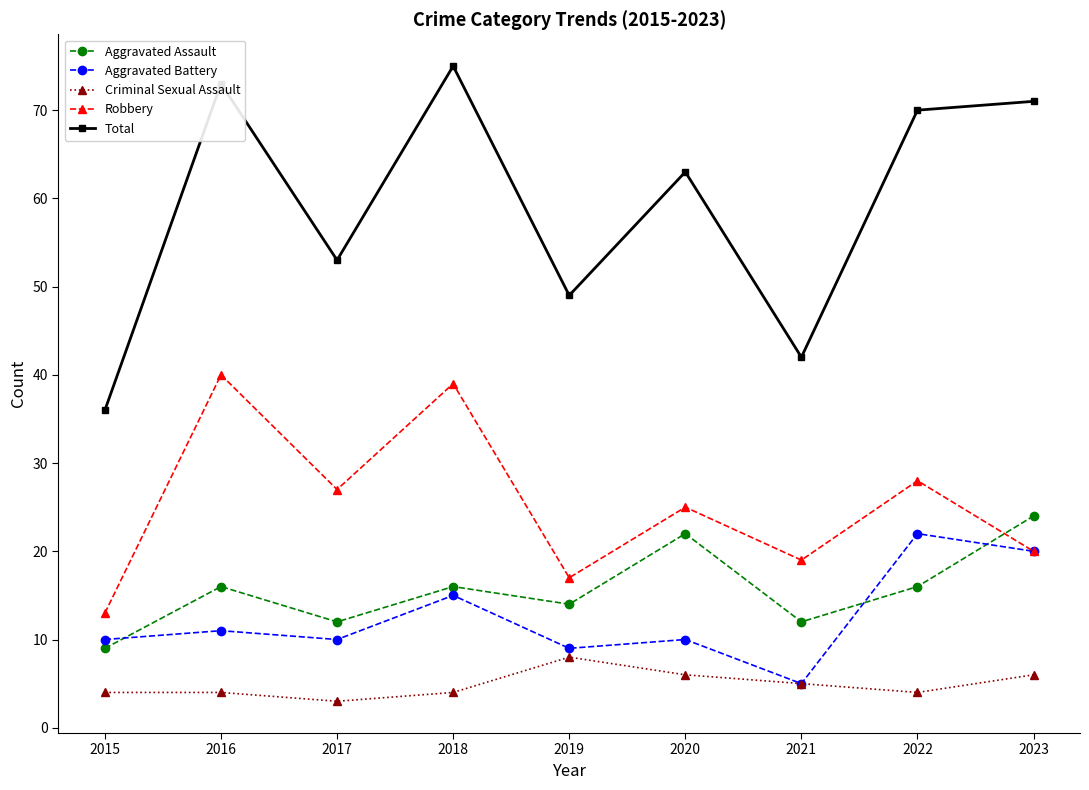

Reading left to right, what are all the values shown in this chart?

Aggravated Assault: 2015=9	2016=16	2017=12	2018=16	2019=14	2020=22	2021=12	2022=16	2023=24
Aggravated Battery: 2015=10	2016=11	2017=10	2018=15	2019=9	2020=10	2021=5	2022=22	2023=20
Criminal Sexual Assault: 2015=4	2016=4	2017=3	2018=4	2019=8	2020=6	2021=5	2022=4	2023=6
Robbery: 2015=13	2016=40	2017=27	2018=39	2019=17	2020=25	2021=19	2022=28	2023=20
Total: 2015=36	2016=73	2017=53	2018=75	2019=49	2020=63	2021=42	2022=70	2023=71